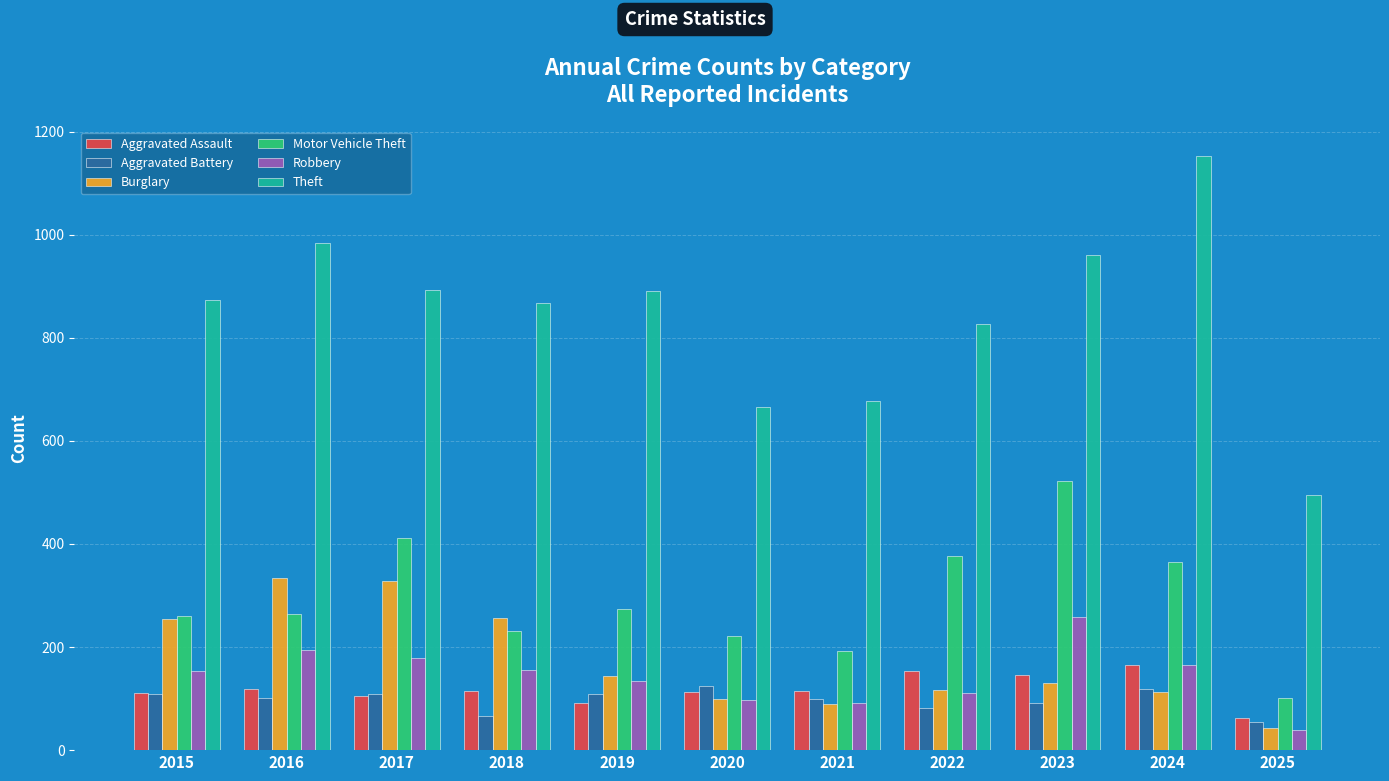

Is it true that Aggravated Battery equals 34 at 2017?

False